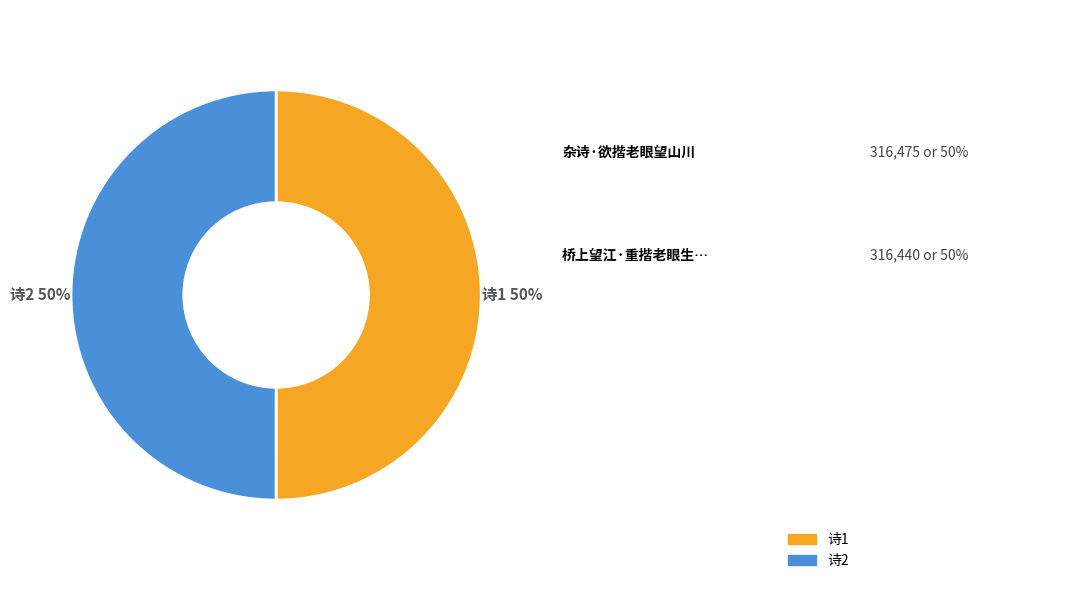

How many segments does this pie chart have?

2